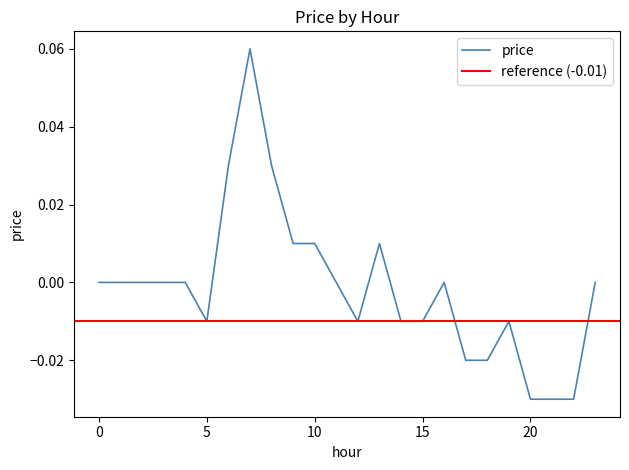

Reading right to left, transcribe all the data shown in this chart.

23=0.0	22=-0.0	21=-0.0	20=-0.0	19=-0.0	18=-0.0	17=-0.0	16=0.0	15=-0.0	14=-0.0	13=0.0	12=-0.0	11=0.0	10=0.0	9=0.0	8=0.0	7=0.1	6=0.0	5=-0.0	4=0.0	3=0.0	2=0.0	1=0.0	0=0.0